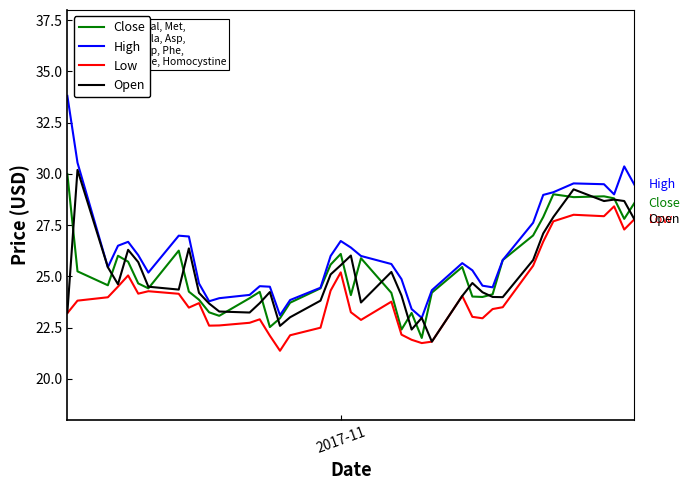

True or false: Low and High cross at least once.

False